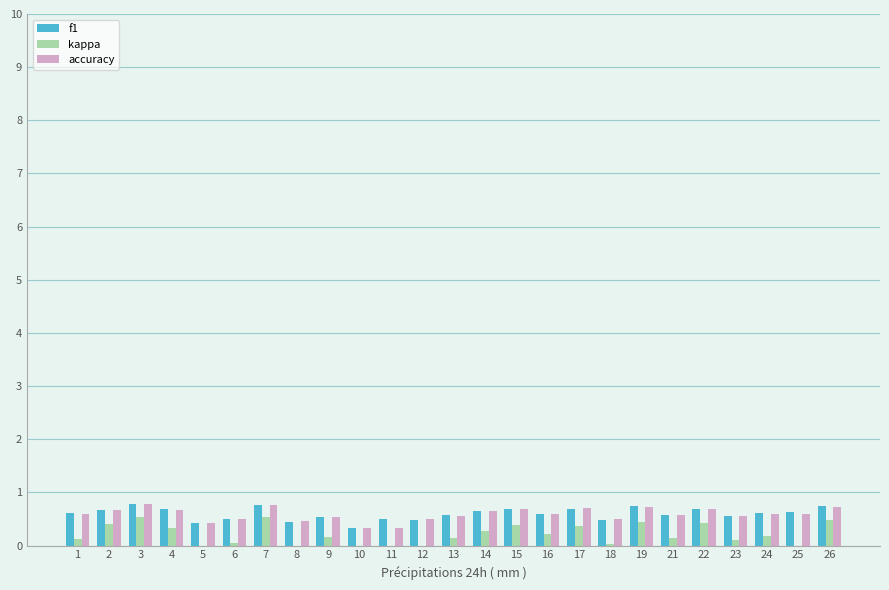

Count the number of categories in the chart.

25